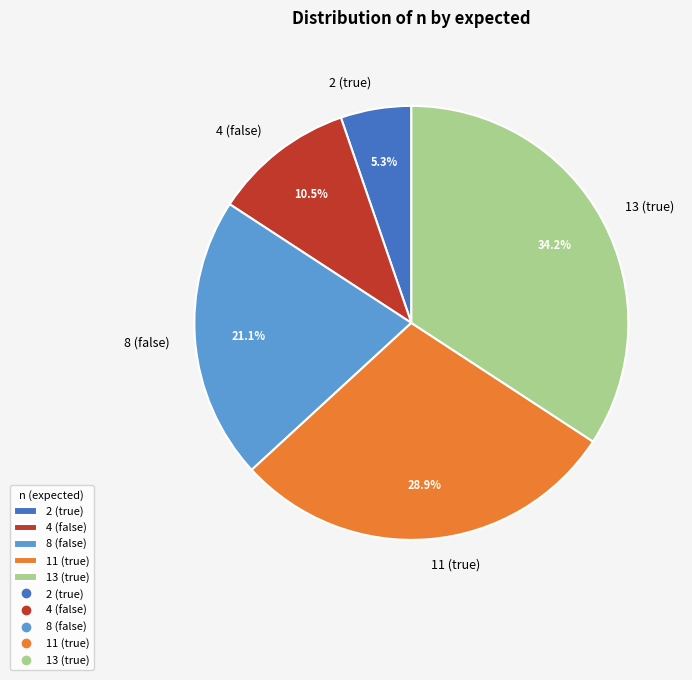

Is there a majority slice in this chart?

No